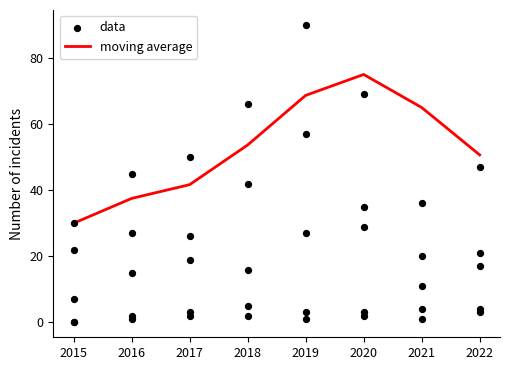

Which series reaches the minimum Y coordinate?

moving average